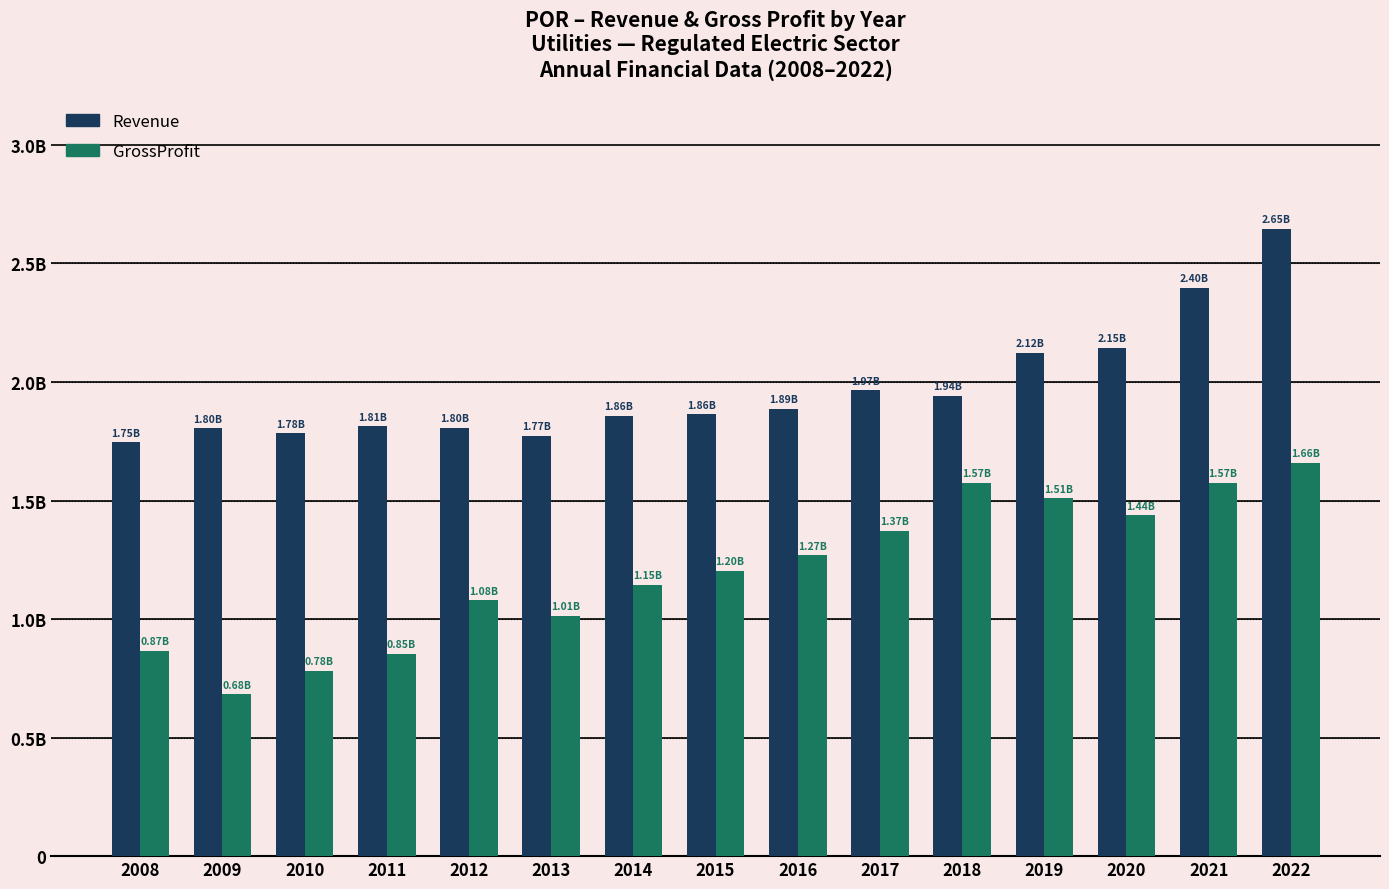

Which series changed the most between 2010 and 2020?

GrossProfit